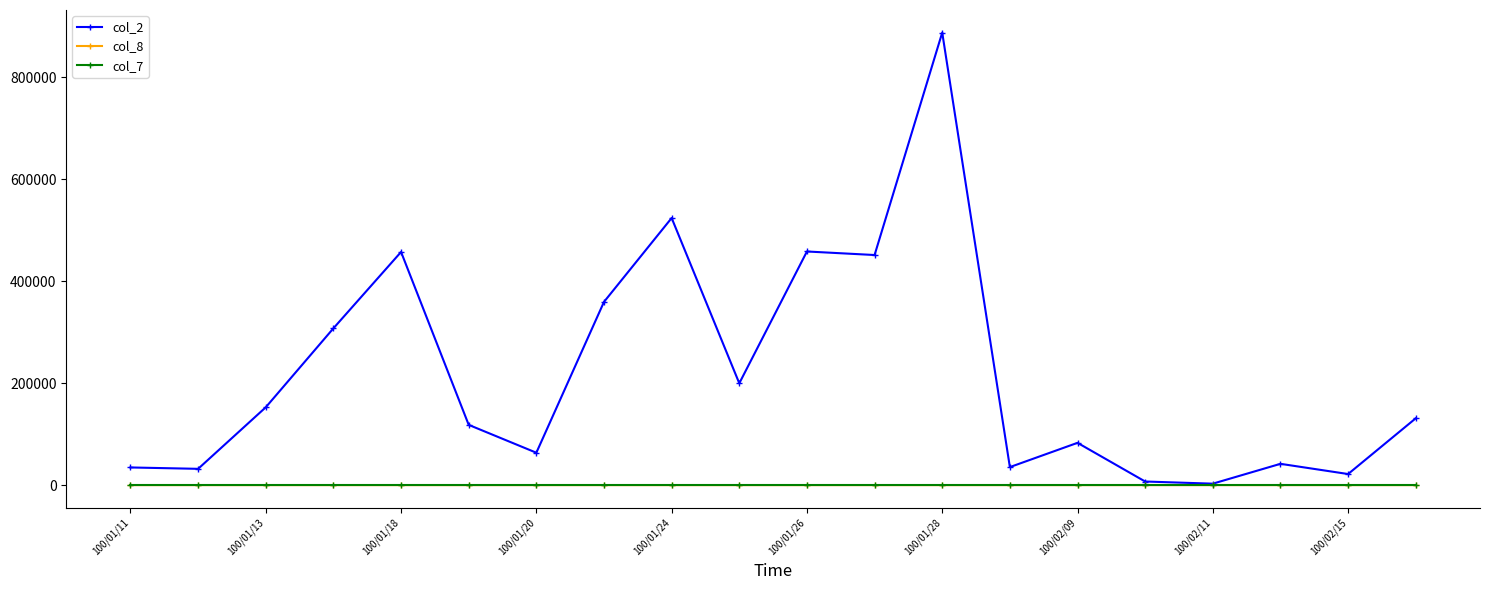

Which series has the largest total across all categories?

col_2